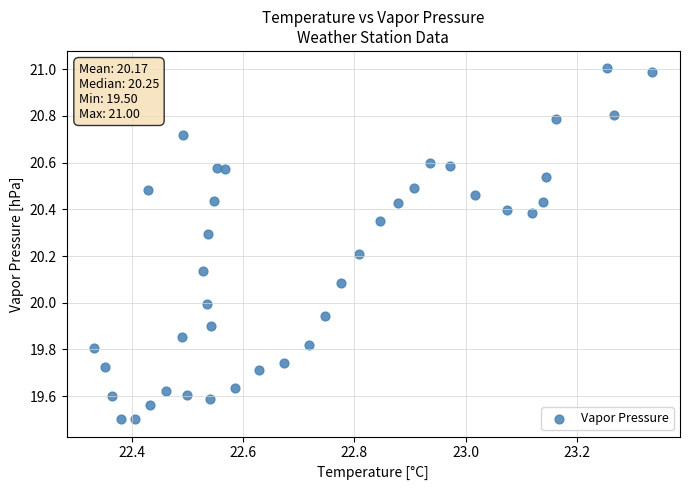

What is the range of Y values (max minus min)?

1.5